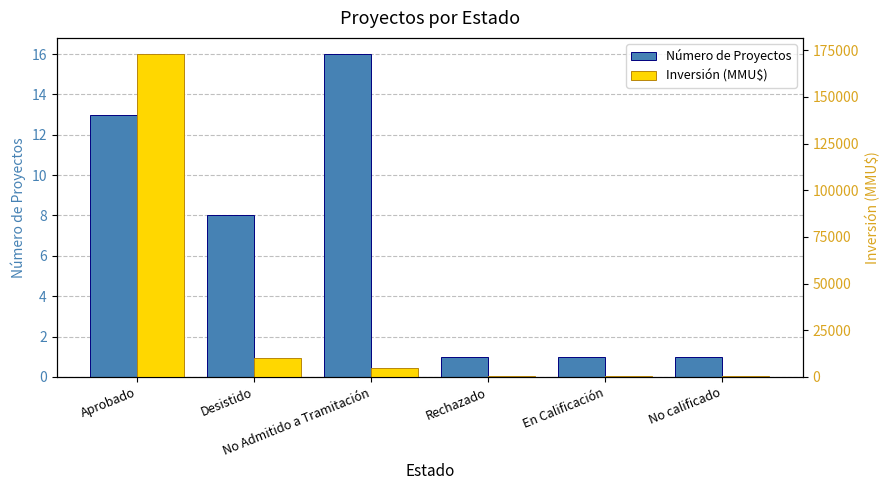

What position from the right is Rechazado?

3